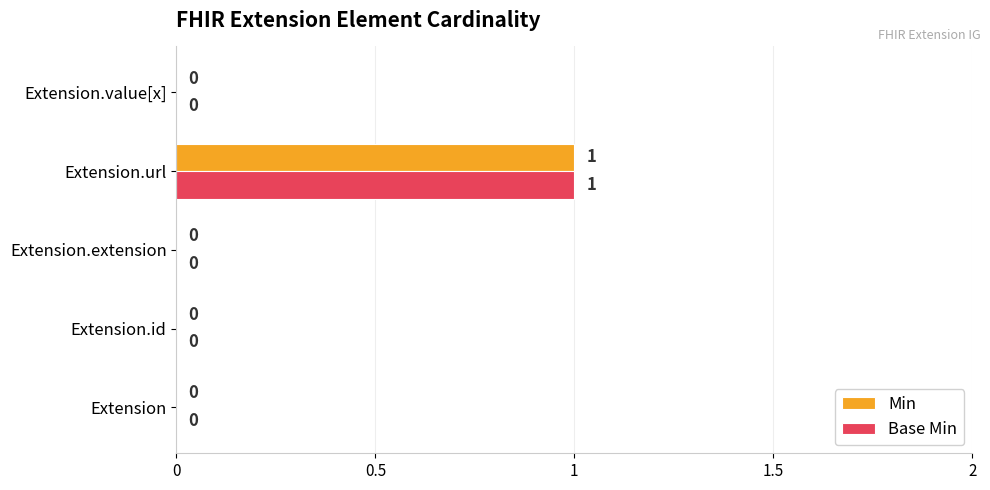

How many Min values are between 0 and 1?

5